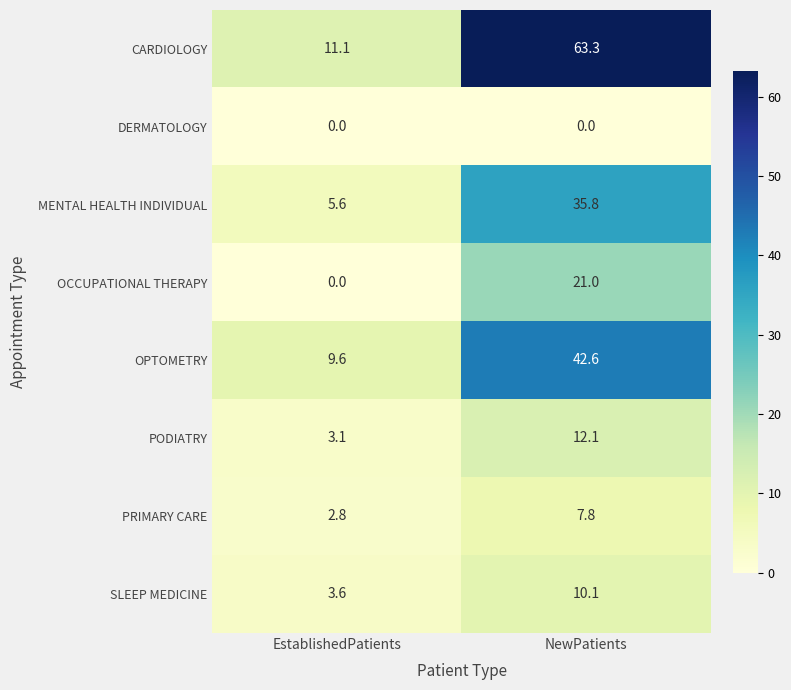

What is the difference between the OCCUPATIONAL THERAPY values at EstablishedPatients and NewPatients?

21.0